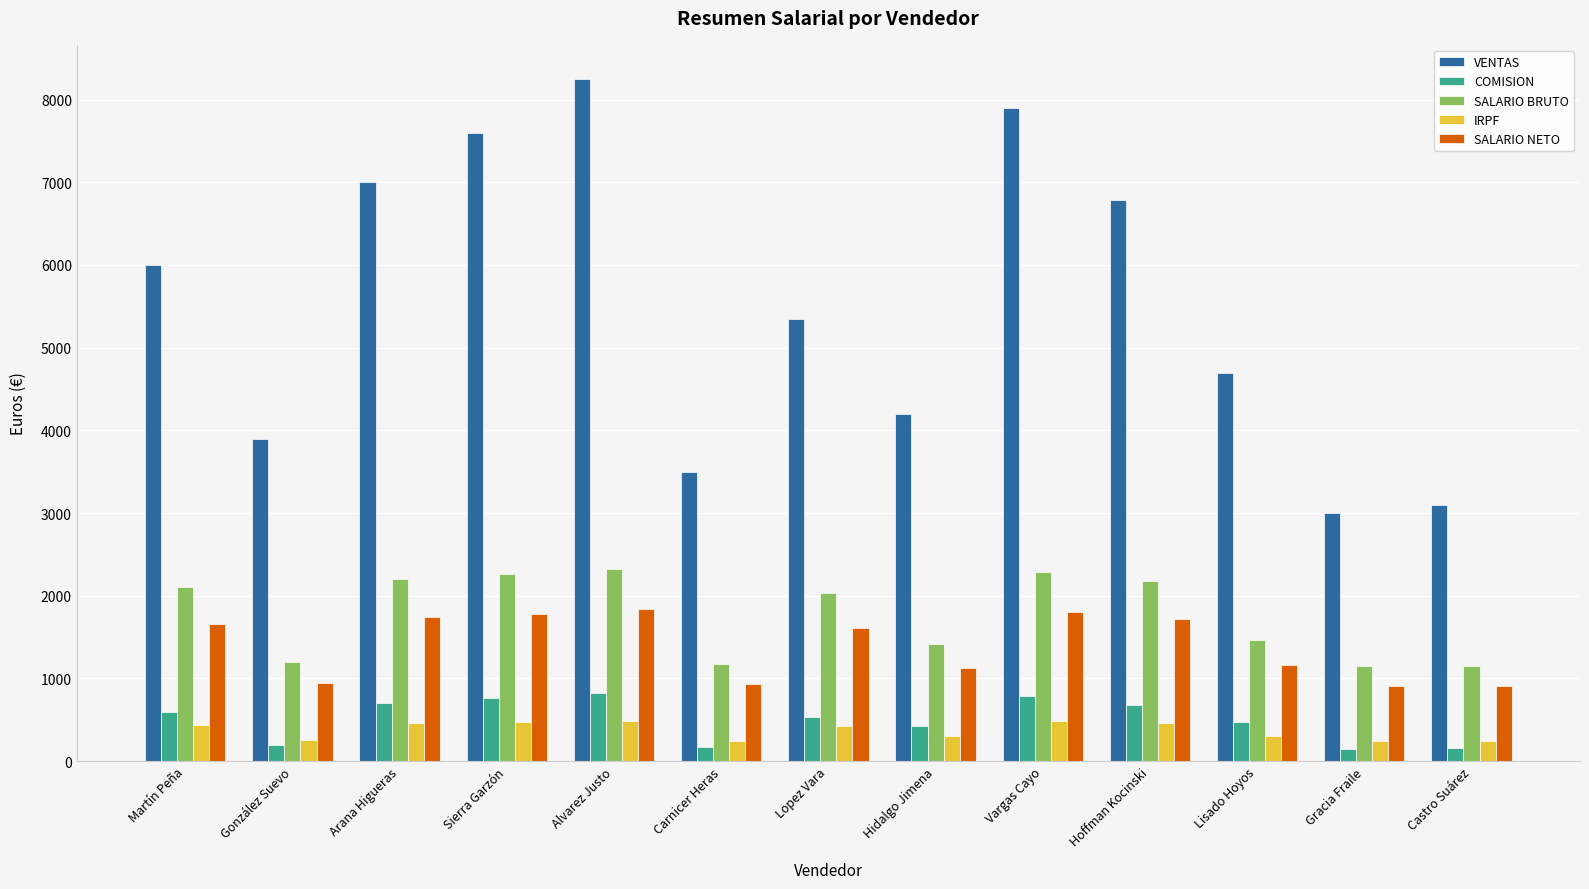

Does the chart contain any negative values?

No